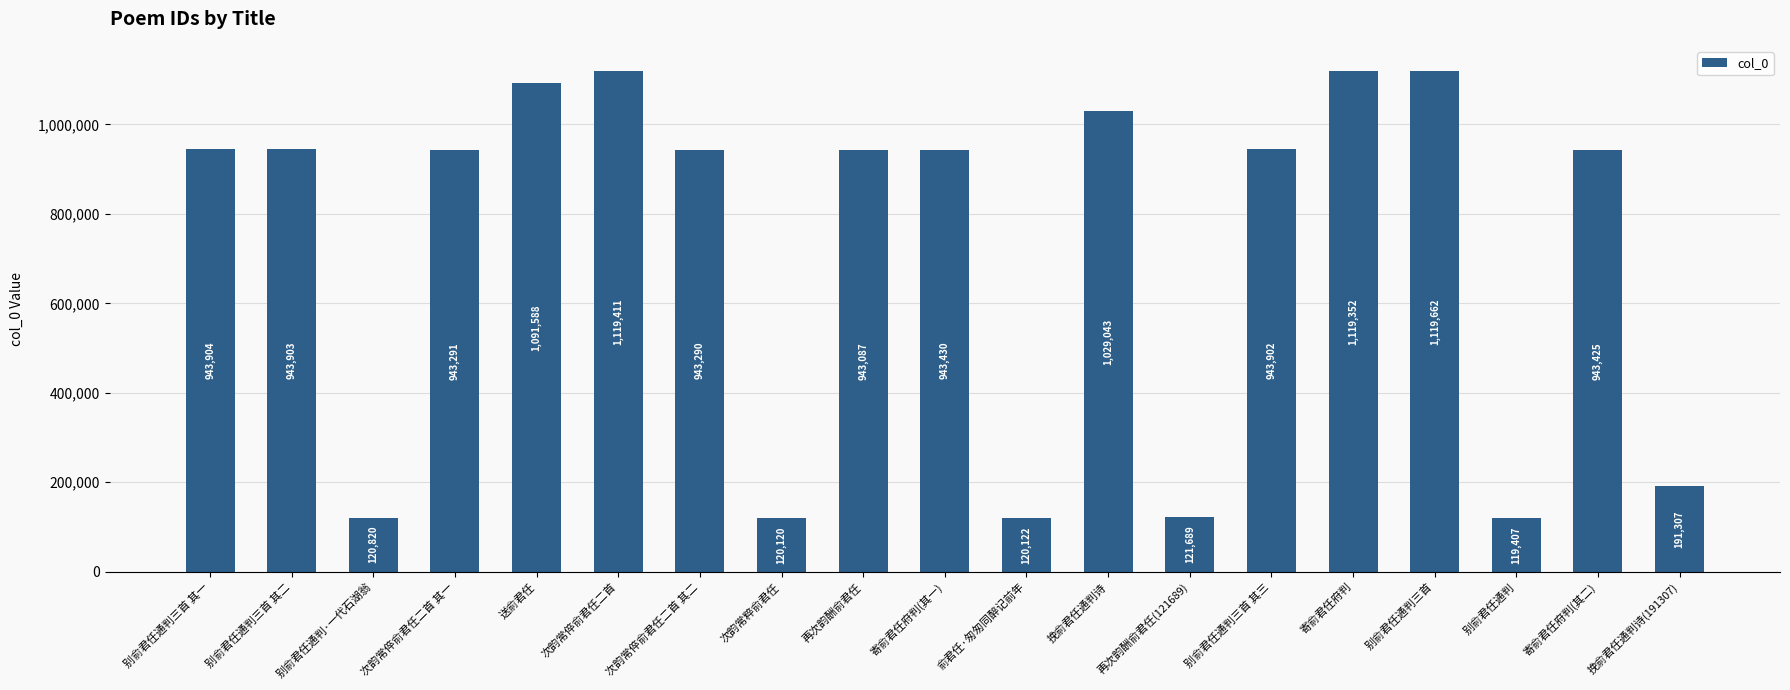

How many data points does each series have?

19